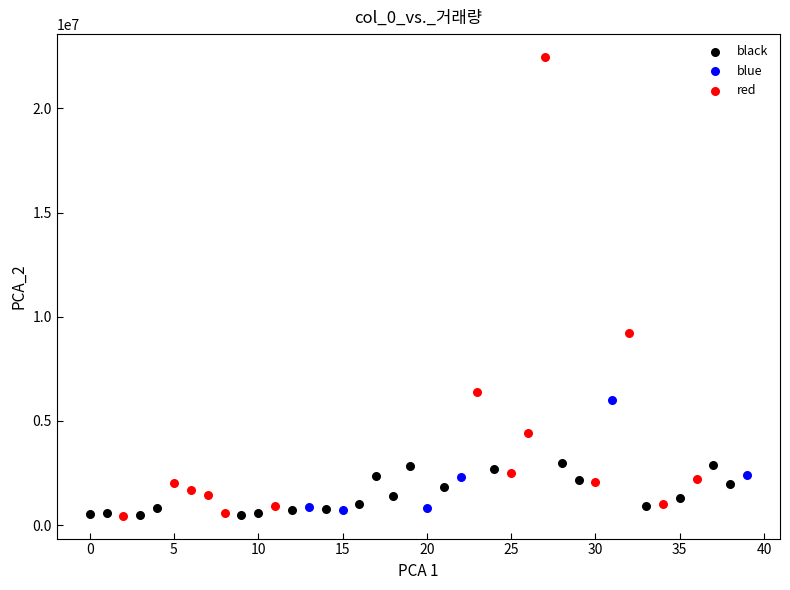

Which series has the largest Y range (max minus min)?

red